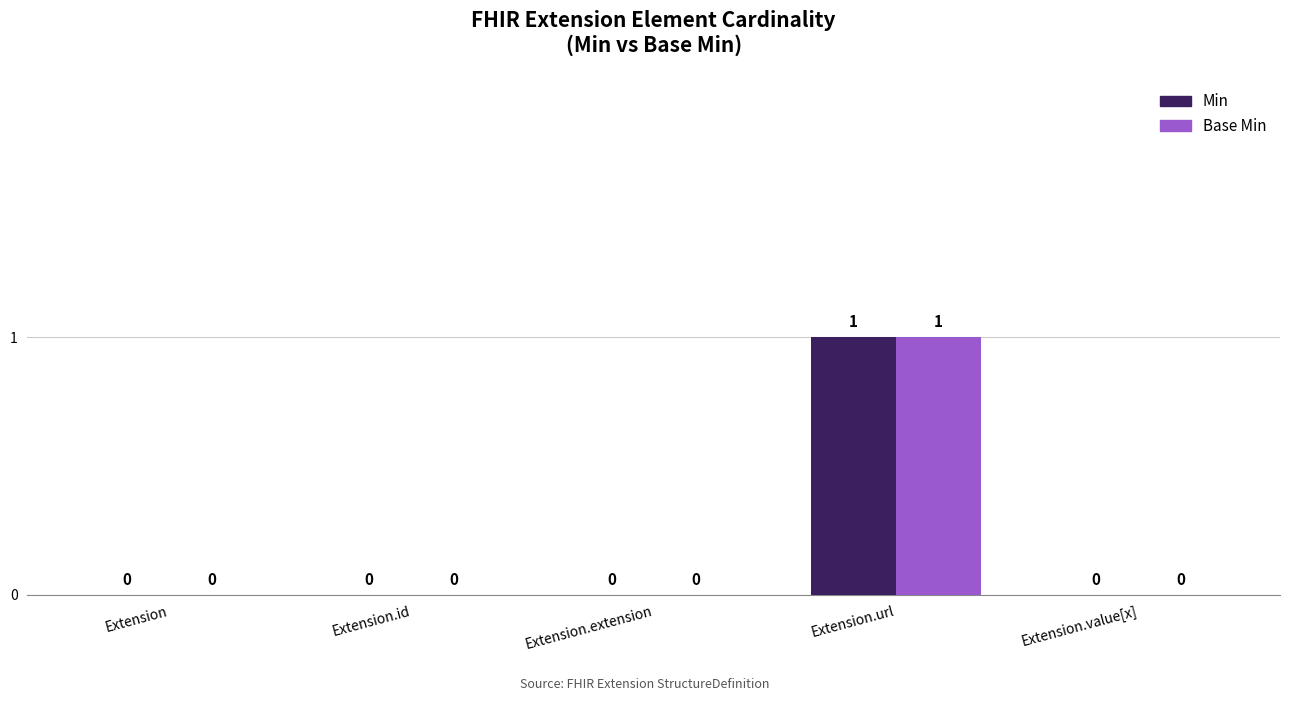

Is it true that Base Min equals 1 at Extension?

False